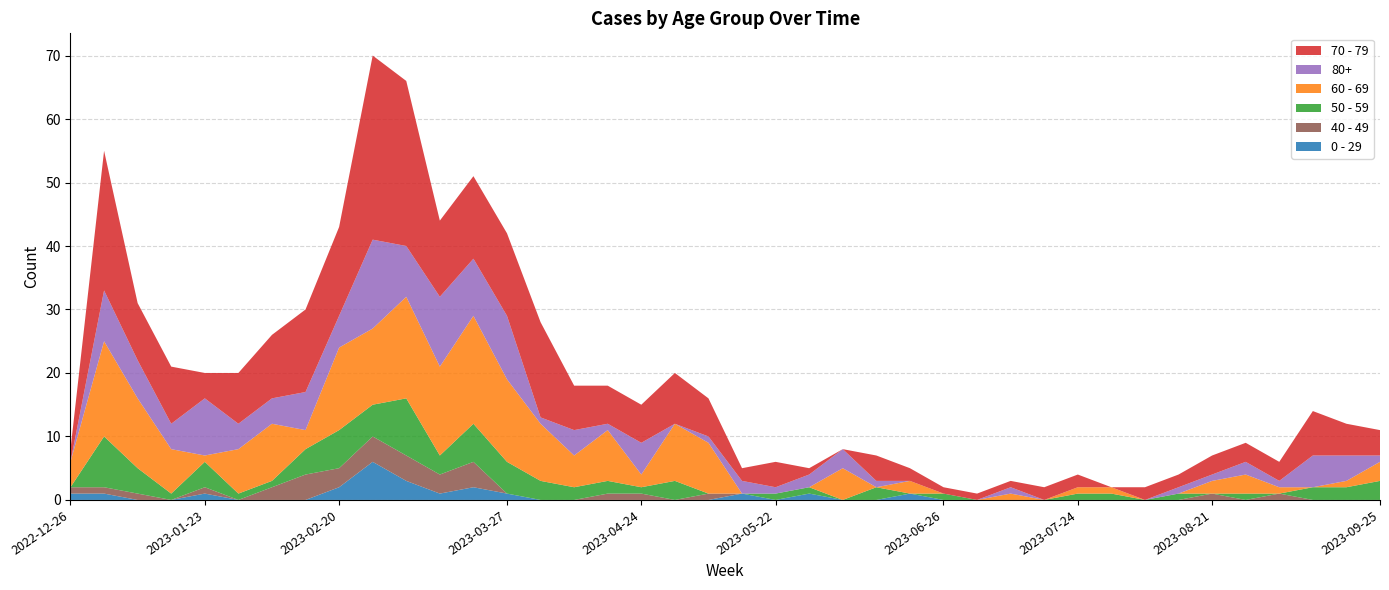

Reading left to right, list all the values displayed in this chart.

70 - 79: 2022-12-26=2	2023-01-02=22	2023-01-09=9	2023-01-16=9	2023-01-23=4	2023-01-30=8	2023-02-06=10	2023-02-13=13	2023-02-20=14	2023-02-27=29	2023-03-06=26	2023-03-13=12	2023-03-20=13	2023-03-27=13	2023-04-03=15	2023-04-10=7	2023-04-17=6	2023-04-24=6	2023-05-01=8	2023-05-08=6	2023-05-15=2	2023-05-22=4	2023-05-29=1	2023-06-05=0	2023-06-12=4	2023-06-19=2	2023-06-26=1	2023-07-03=1	2023-07-10=1	2023-07-17=2	2023-07-24=2	2023-07-31=0	2023-08-07=2	2023-08-14=2	2023-08-21=3	2023-08-28=3	2023-09-04=3	2023-09-11=7	2023-09-18=5	2023-09-25=4
60 - 69: 2022-12-26=4	2023-01-02=15	2023-01-09=11	2023-01-16=7	2023-01-23=1	2023-01-30=7	2023-02-06=9	2023-02-13=3	2023-02-20=13	2023-02-27=12	2023-03-06=16	2023-03-13=14	2023-03-20=17	2023-03-27=13	2023-04-03=9	2023-04-10=5	2023-04-17=8	2023-04-24=2	2023-05-01=9	2023-05-08=8	2023-05-15=0	2023-05-22=0	2023-05-29=0	2023-06-05=5	2023-06-12=0	2023-06-19=2	2023-06-26=0	2023-07-03=0	2023-07-10=1	2023-07-17=0	2023-07-24=1	2023-07-31=1	2023-08-07=0	2023-08-14=0	2023-08-21=2	2023-08-28=3	2023-09-04=1	2023-09-11=0	2023-09-18=1	2023-09-25=3
80+: 2022-12-26=0	2023-01-02=8	2023-01-09=6	2023-01-16=4	2023-01-23=9	2023-01-30=4	2023-02-06=4	2023-02-13=6	2023-02-20=5	2023-02-27=14	2023-03-06=8	2023-03-13=11	2023-03-20=9	2023-03-27=10	2023-04-03=1	2023-04-10=4	2023-04-17=1	2023-04-24=5	2023-05-01=0	2023-05-08=1	2023-05-15=2	2023-05-22=1	2023-05-29=2	2023-06-05=3	2023-06-12=1	2023-06-19=0	2023-06-26=0	2023-07-03=0	2023-07-10=1	2023-07-17=0	2023-07-24=0	2023-07-31=0	2023-08-07=0	2023-08-14=1	2023-08-21=1	2023-08-28=2	2023-09-04=1	2023-09-11=5	2023-09-18=4	2023-09-25=1
50 - 59: 2022-12-26=0	2023-01-02=8	2023-01-09=4	2023-01-16=1	2023-01-23=4	2023-01-30=1	2023-02-06=1	2023-02-13=4	2023-02-20=6	2023-02-27=5	2023-03-06=9	2023-03-13=3	2023-03-20=6	2023-03-27=5	2023-04-03=3	2023-04-10=2	2023-04-17=2	2023-04-24=1	2023-05-01=3	2023-05-08=0	2023-05-15=0	2023-05-22=1	2023-05-29=1	2023-06-05=0	2023-06-12=2	2023-06-19=0	2023-06-26=1	2023-07-03=0	2023-07-10=0	2023-07-17=0	2023-07-24=1	2023-07-31=1	2023-08-07=0	2023-08-14=1	2023-08-21=0	2023-08-28=1	2023-09-04=0	2023-09-11=2	2023-09-18=2	2023-09-25=3
0 - 29: 2022-12-26=1	2023-01-02=1	2023-01-09=0	2023-01-16=0	2023-01-23=1	2023-01-30=0	2023-02-06=0	2023-02-13=0	2023-02-20=2	2023-02-27=6	2023-03-06=3	2023-03-13=1	2023-03-20=2	2023-03-27=1	2023-04-03=0	2023-04-10=0	2023-04-17=0	2023-04-24=0	2023-05-01=0	2023-05-08=0	2023-05-15=1	2023-05-22=0	2023-05-29=1	2023-06-05=0	2023-06-12=0	2023-06-19=1	2023-06-26=0	2023-07-03=0	2023-07-10=0	2023-07-17=0	2023-07-24=0	2023-07-31=0	2023-08-07=0	2023-08-14=0	2023-08-21=0	2023-08-28=0	2023-09-04=0	2023-09-11=0	2023-09-18=0	2023-09-25=0
40 - 49: 2022-12-26=1	2023-01-02=1	2023-01-09=1	2023-01-16=0	2023-01-23=1	2023-01-30=0	2023-02-06=2	2023-02-13=4	2023-02-20=3	2023-02-27=4	2023-03-06=4	2023-03-13=3	2023-03-20=4	2023-03-27=0	2023-04-03=0	2023-04-10=0	2023-04-17=1	2023-04-24=1	2023-05-01=0	2023-05-08=1	2023-05-15=0	2023-05-22=0	2023-05-29=0	2023-06-05=0	2023-06-12=0	2023-06-19=0	2023-06-26=0	2023-07-03=0	2023-07-10=0	2023-07-17=0	2023-07-24=0	2023-07-31=0	2023-08-07=0	2023-08-14=0	2023-08-21=1	2023-08-28=0	2023-09-04=1	2023-09-11=0	2023-09-18=0	2023-09-25=0